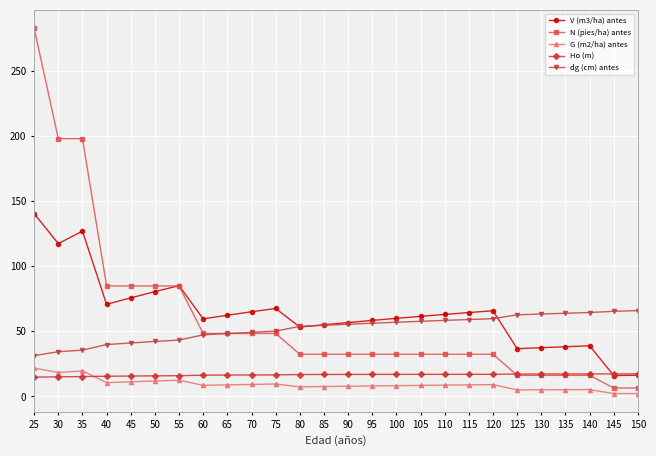

True or false: dg (cm) antes and G (m2/ha) antes cross at least once.

False